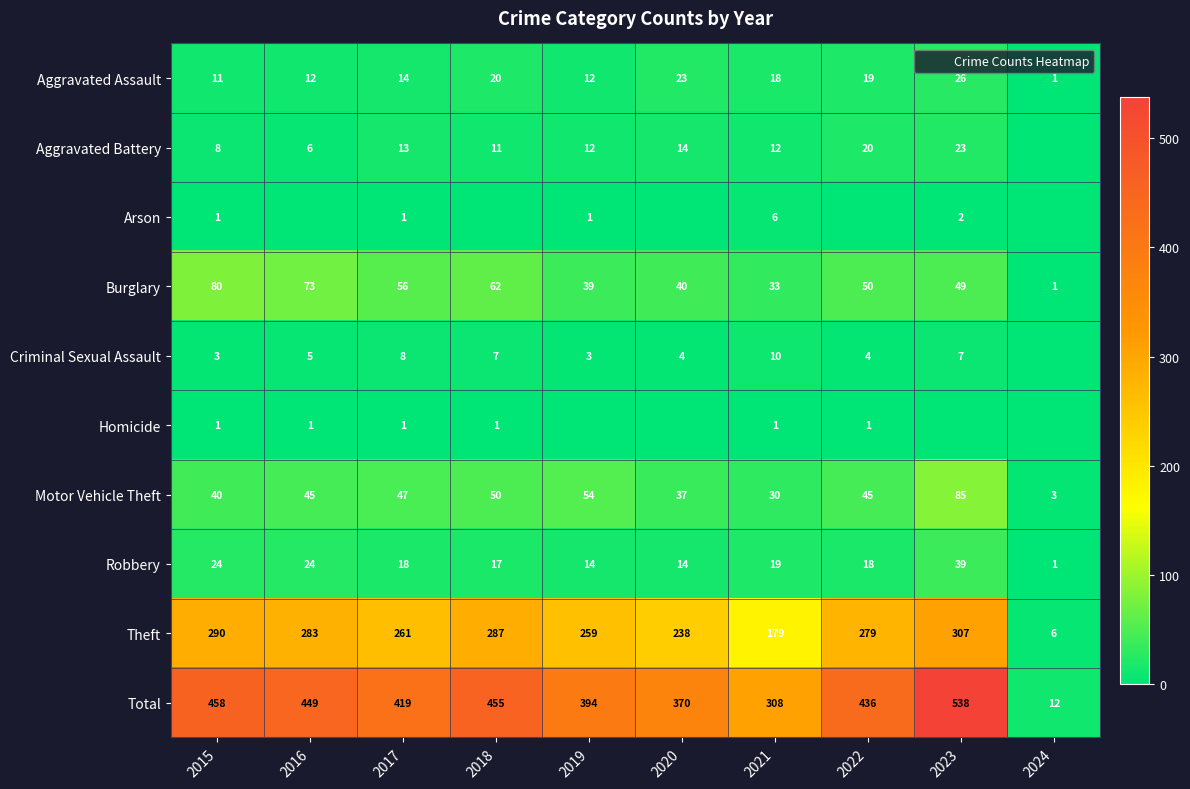

The Total series shows 616 at 2017. True or false?

False